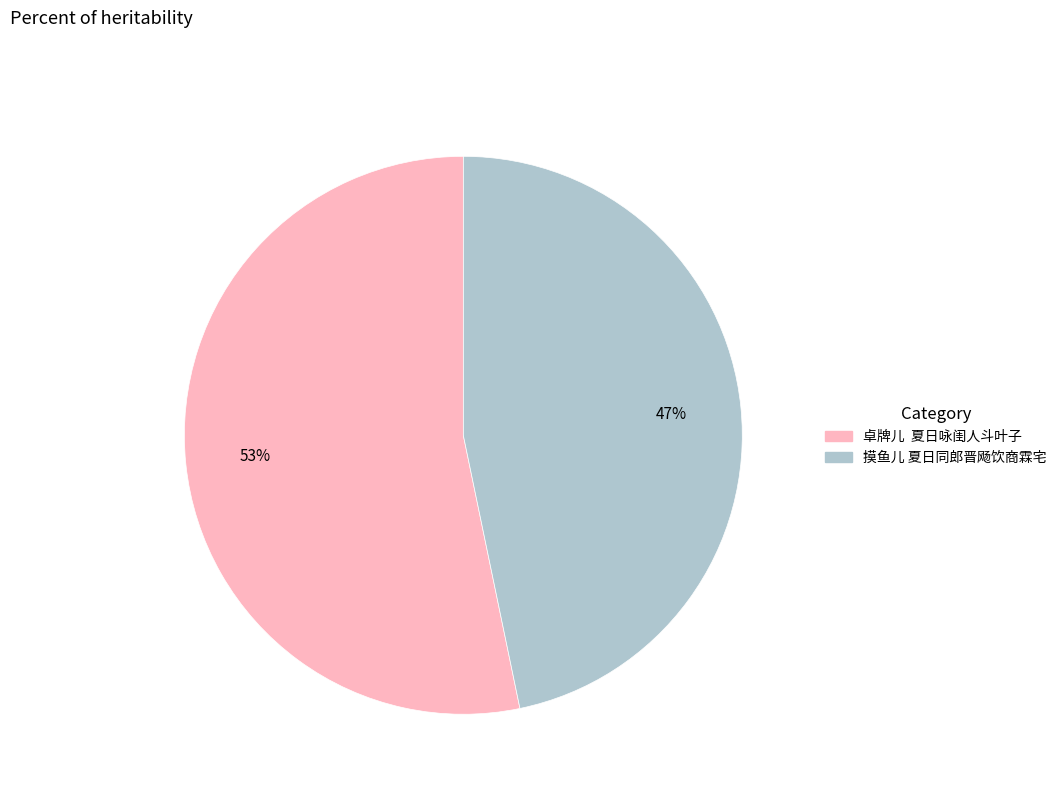

To the nearest percent, what is the combined percentage of 卓牌儿 夏日咏闺人斗叶子 and 摸鱼儿 夏日同郎晋飏饮商霖宅?

100%